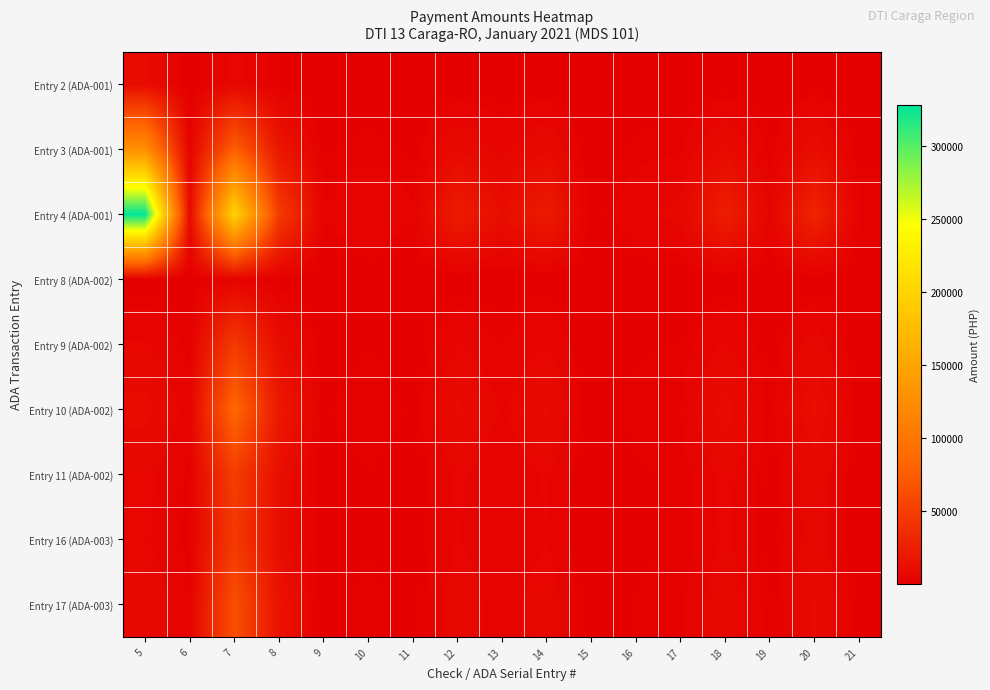

Which series changed the most between 12 and 21?

Entry 4 (ADA-001)